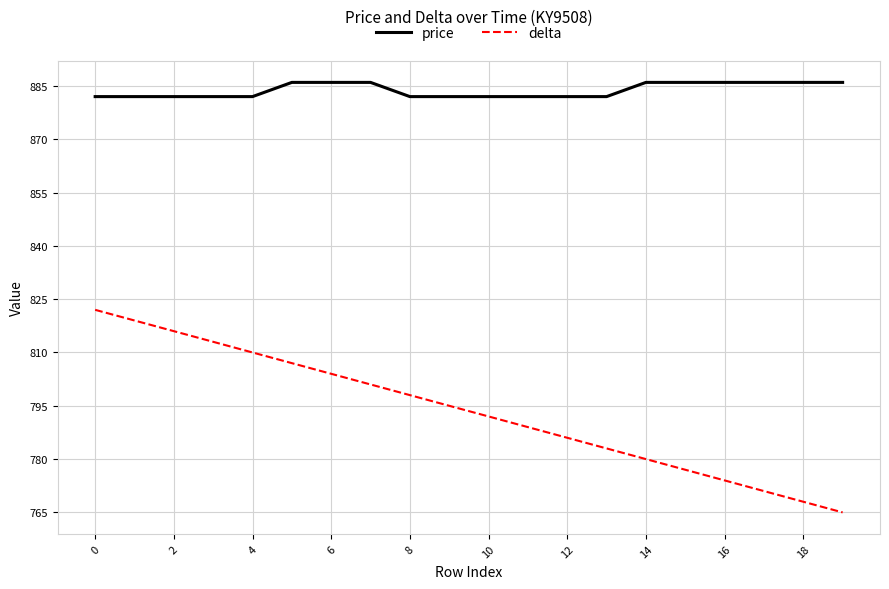

List the series in order of their overall mean, highest first.

price, delta